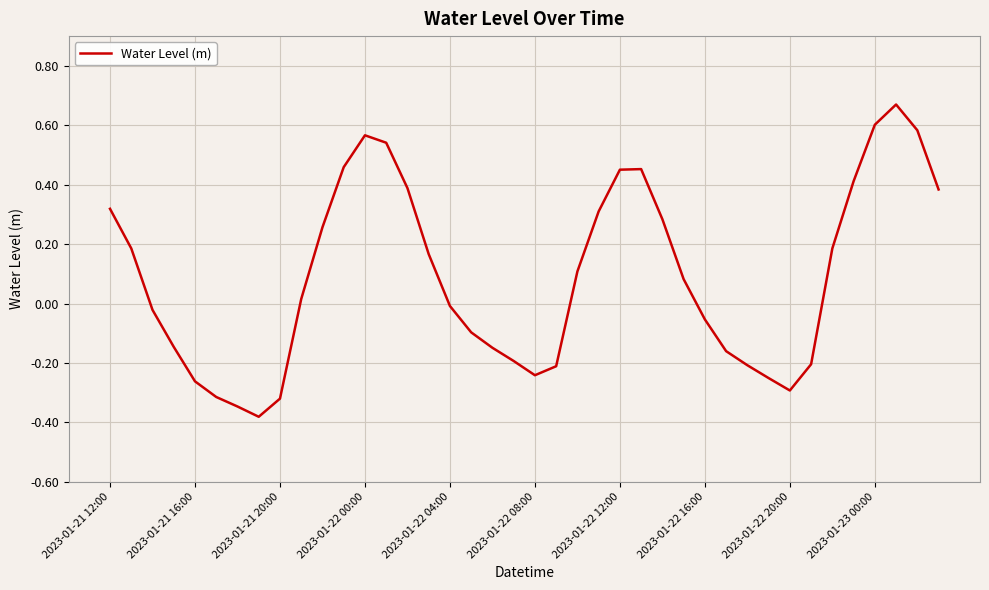

What is the change in value from 2023-01-21 16:00 to 2023-01-22 12:00?

+0.7